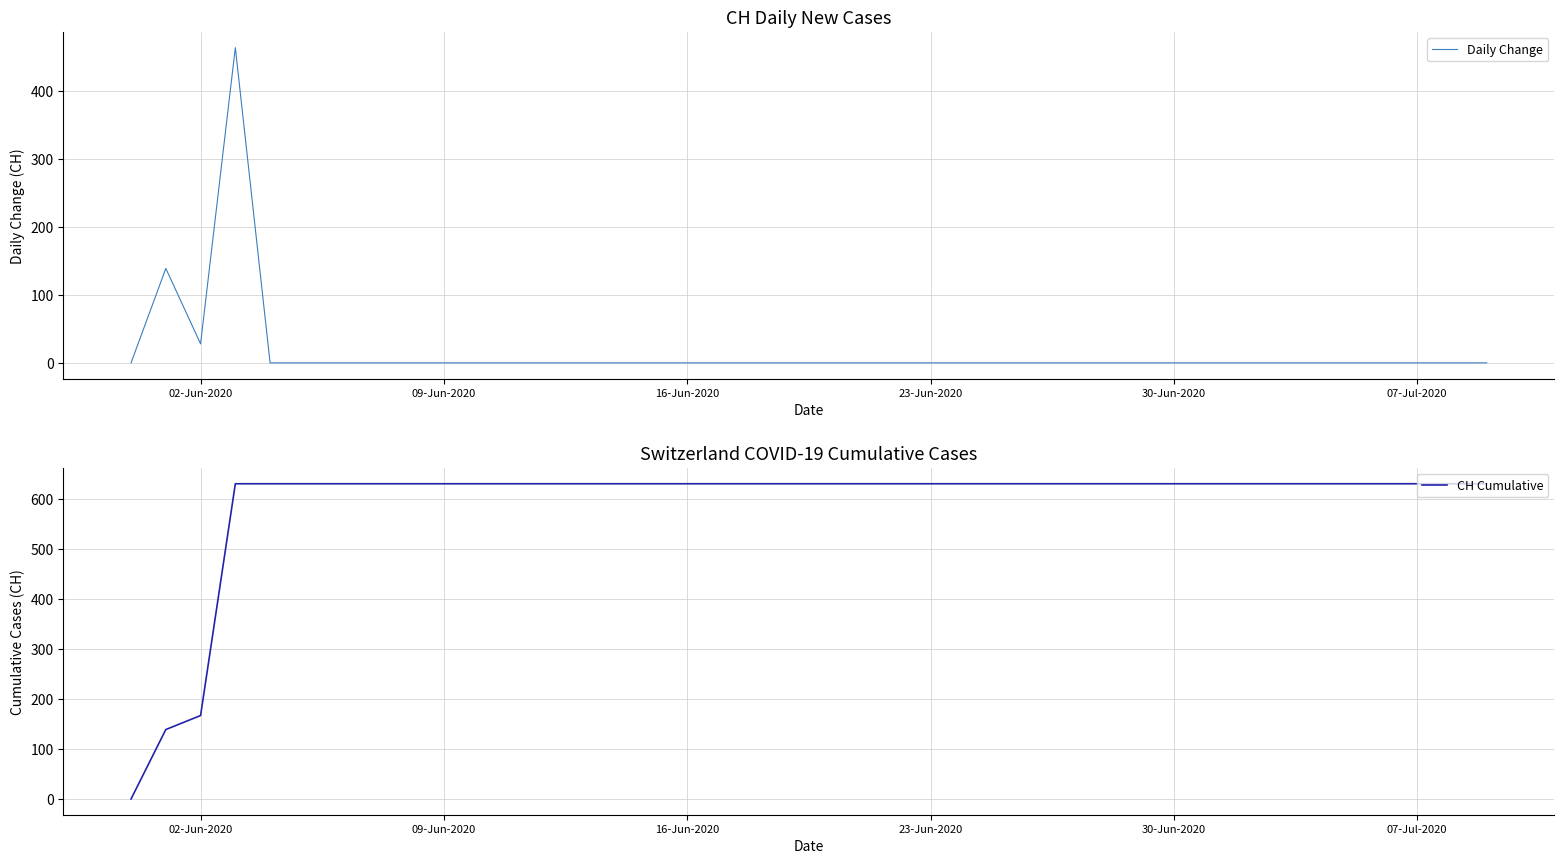

What is the maximum value for Daily Change?

464